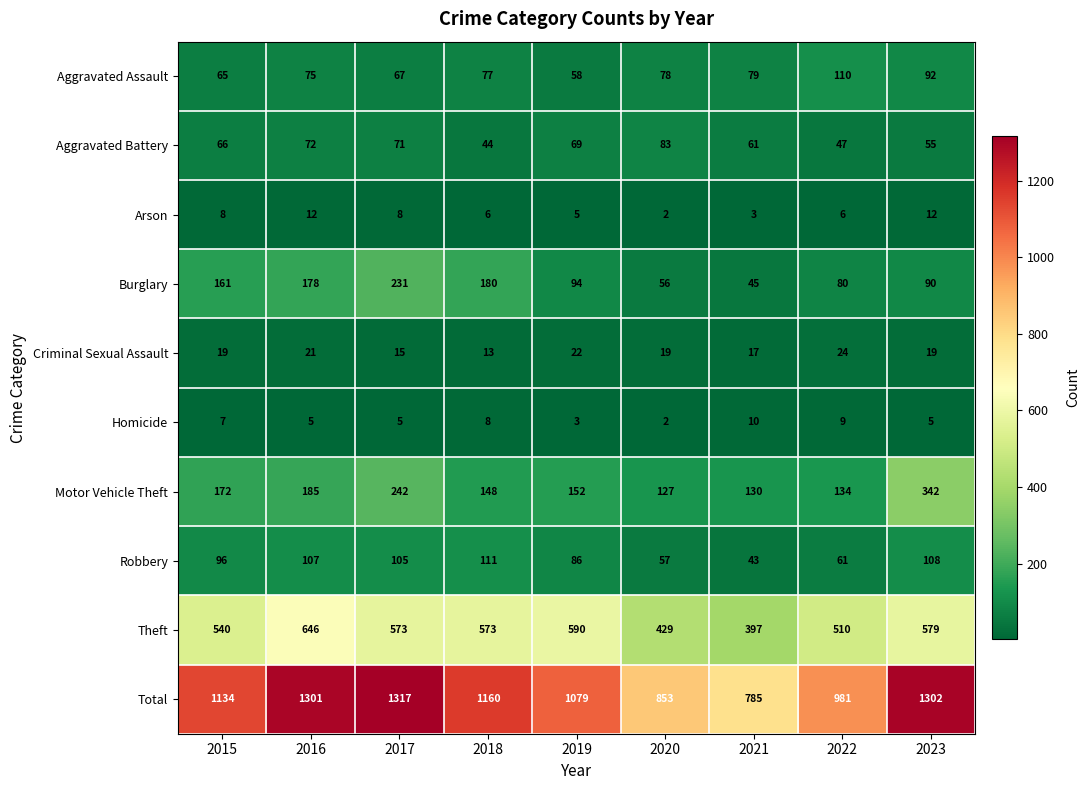

Count the number of categories in the chart.

9